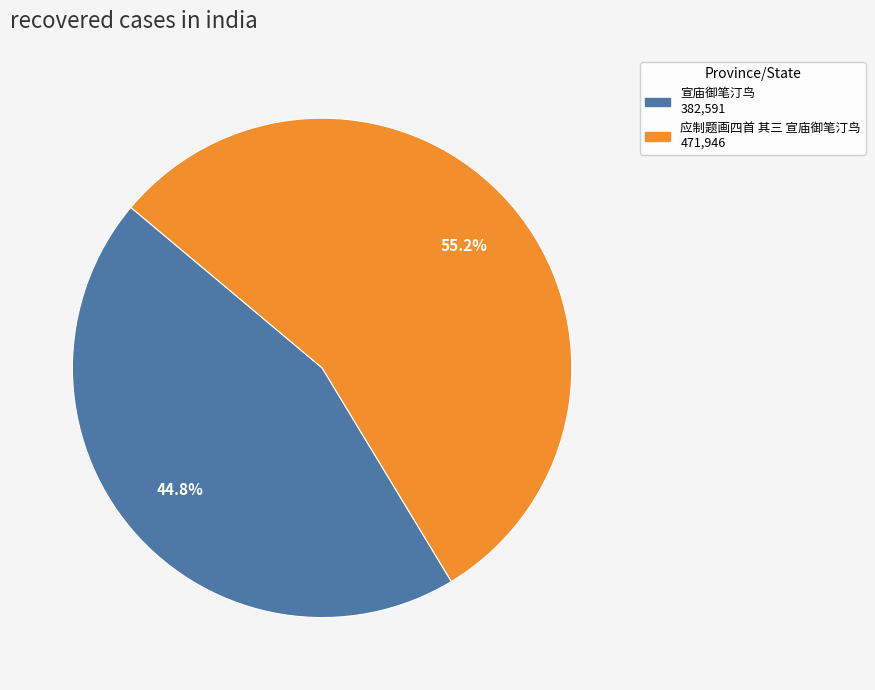

Is it true that 应制题画四首 其三 宣庙御笔汀鸟 is 55% of the pie?

True